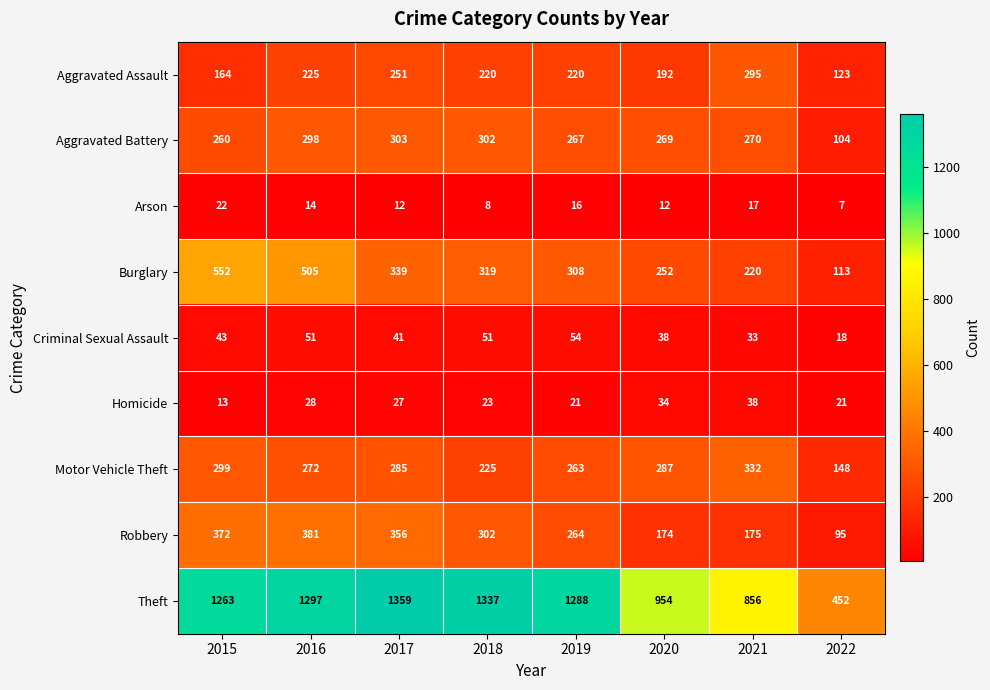

Which label corresponds to the smallest value in the chart?

2022